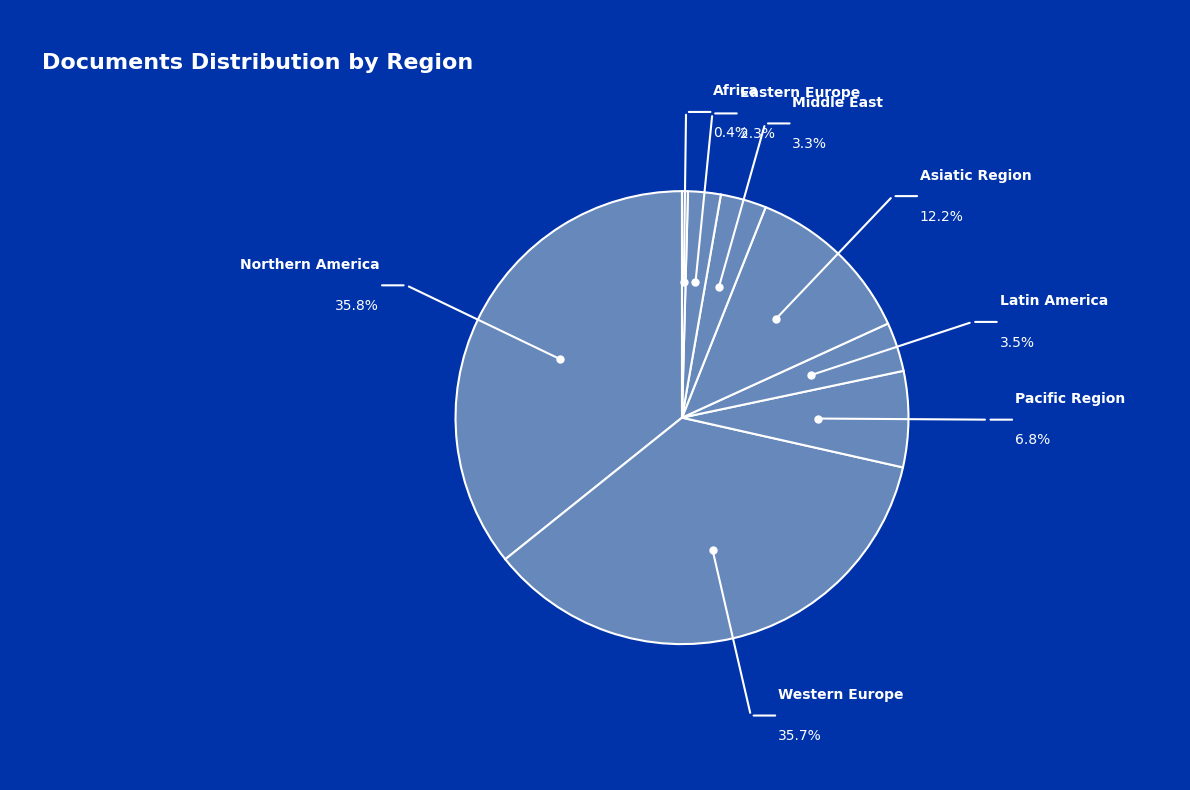

Does Western Europe account for over 50% of the chart?

No